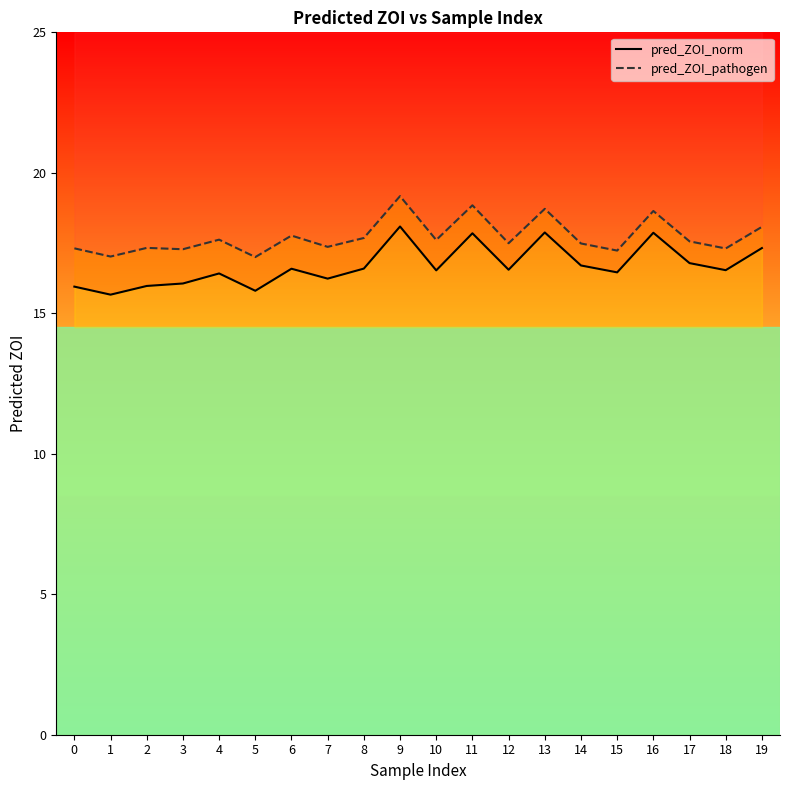

What is the total value across all series at 15?

33.7